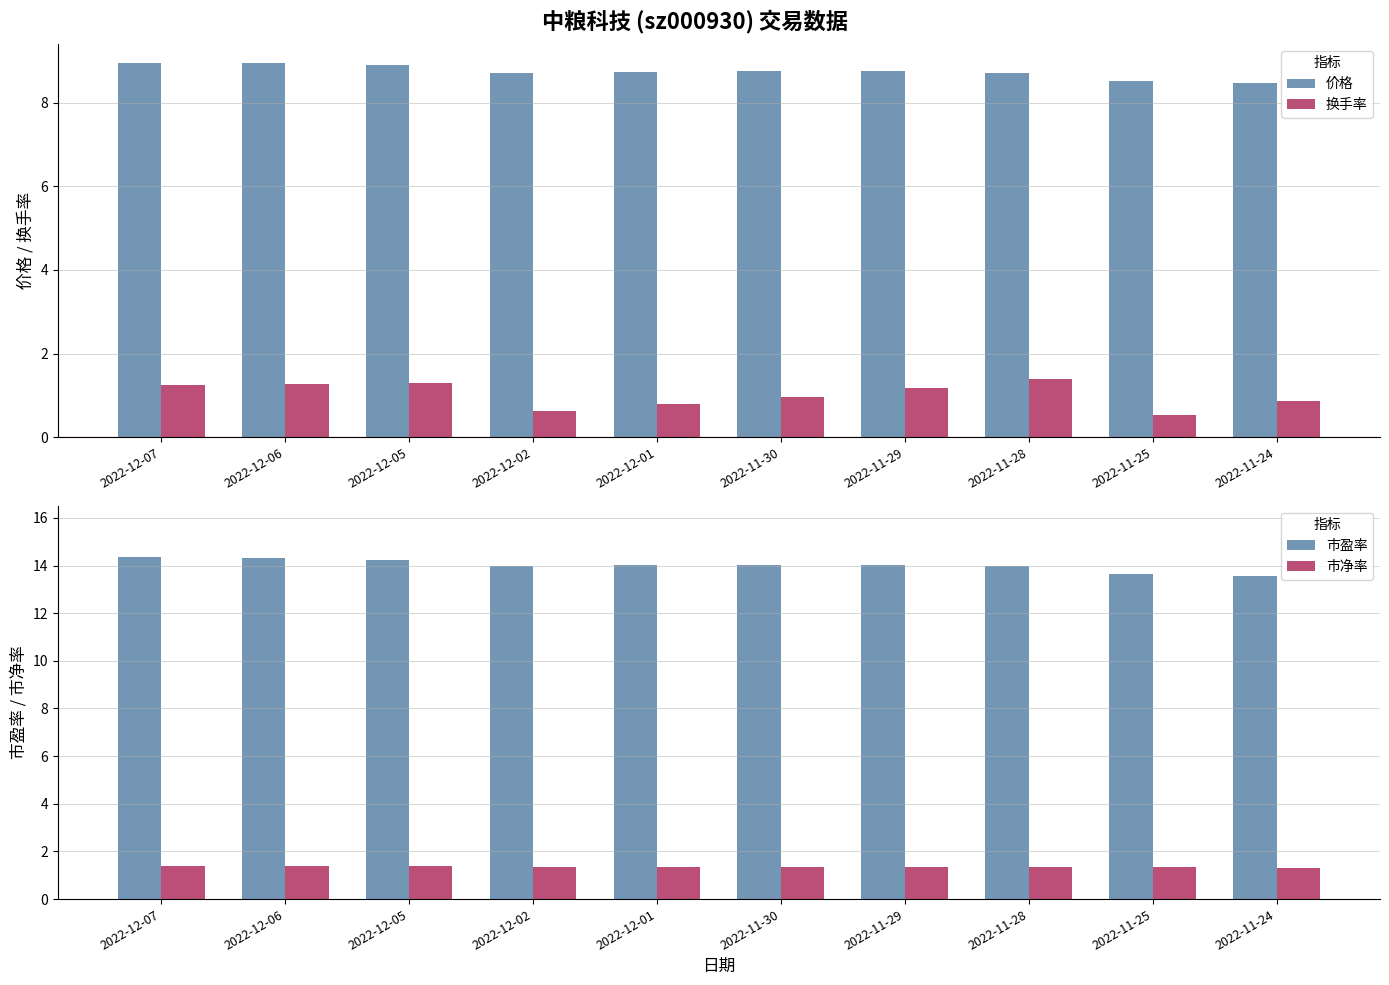

Are the bars grouped side by side (vs. stacked)?

Yes